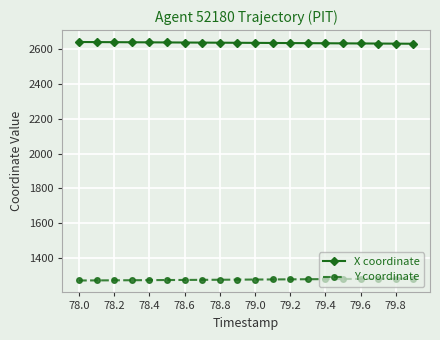

List the series in order of their peak value, highest first.

X coordinate, Y coordinate